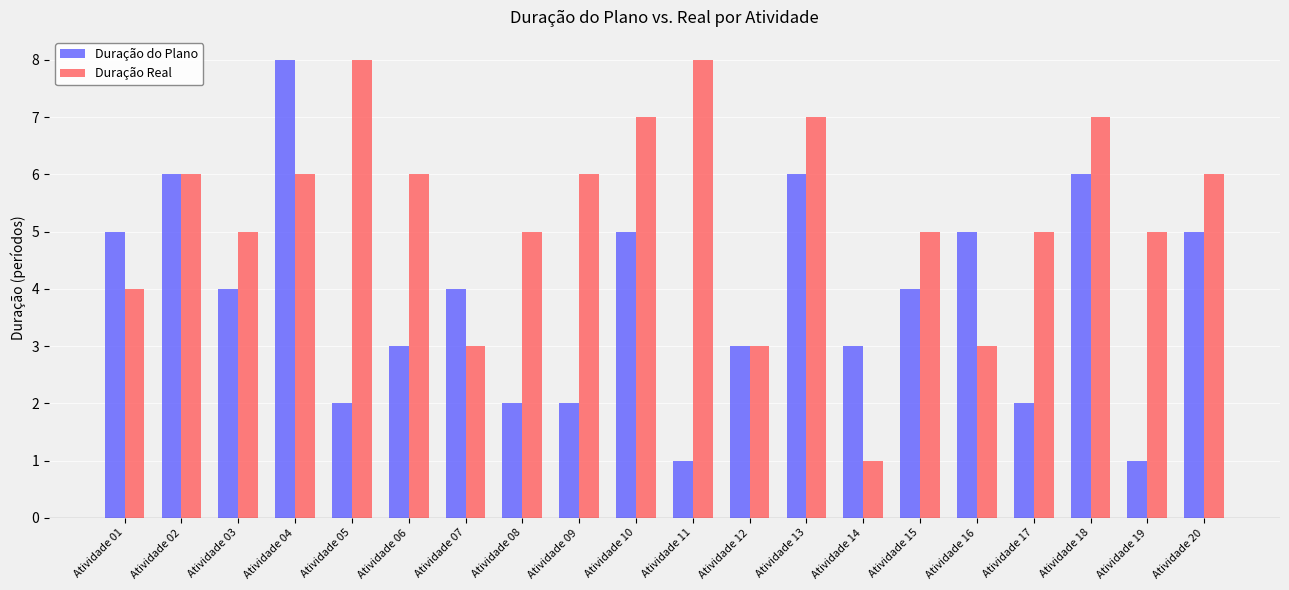

At Atividade 03, list the series in order from smallest to largest.

Duração do Plano, Duração Real